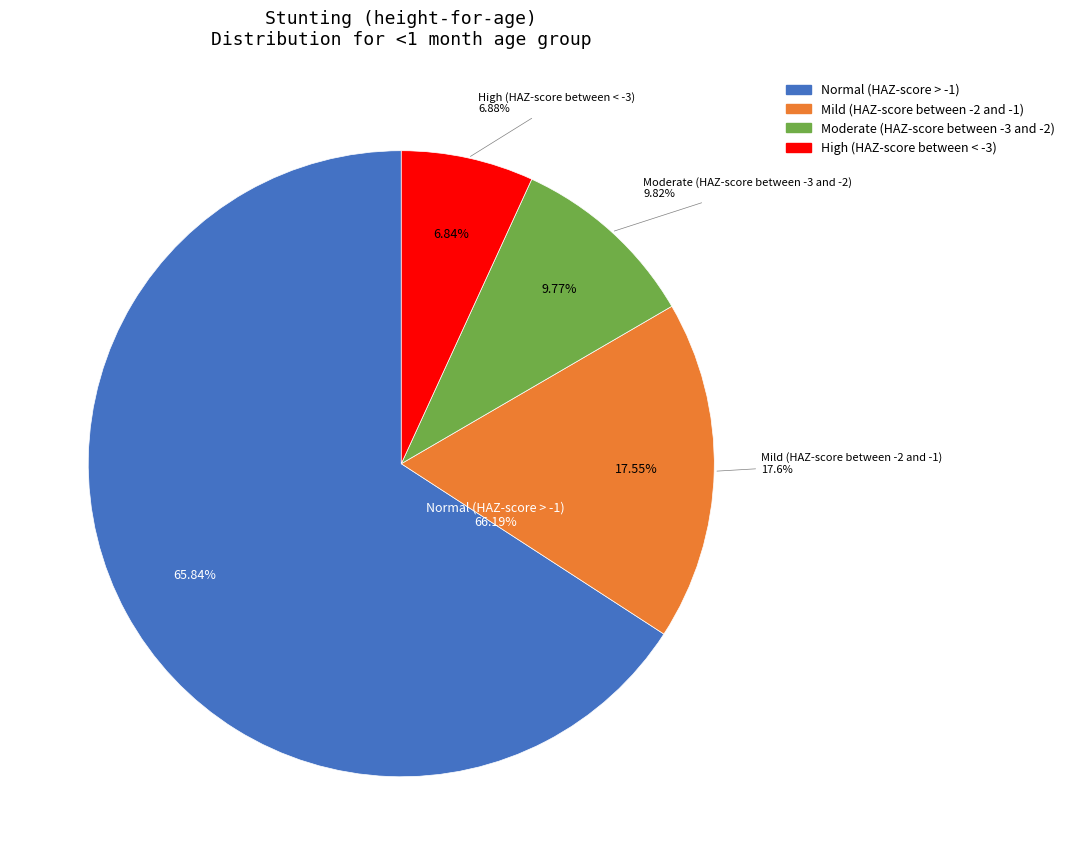

Rank the categories by value from lowest to highest.

High (HAZ-score between < -3), Moderate (HAZ-score between -3 and -2), Mild (HAZ-score between -2 and -1), Normal (HAZ-score > -1)